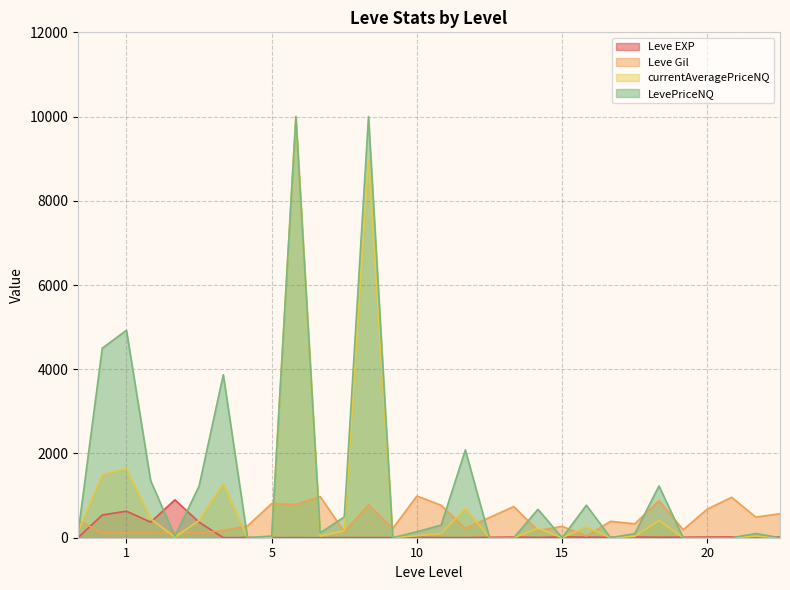

Does the chart display data point markers on the line(s)?

No